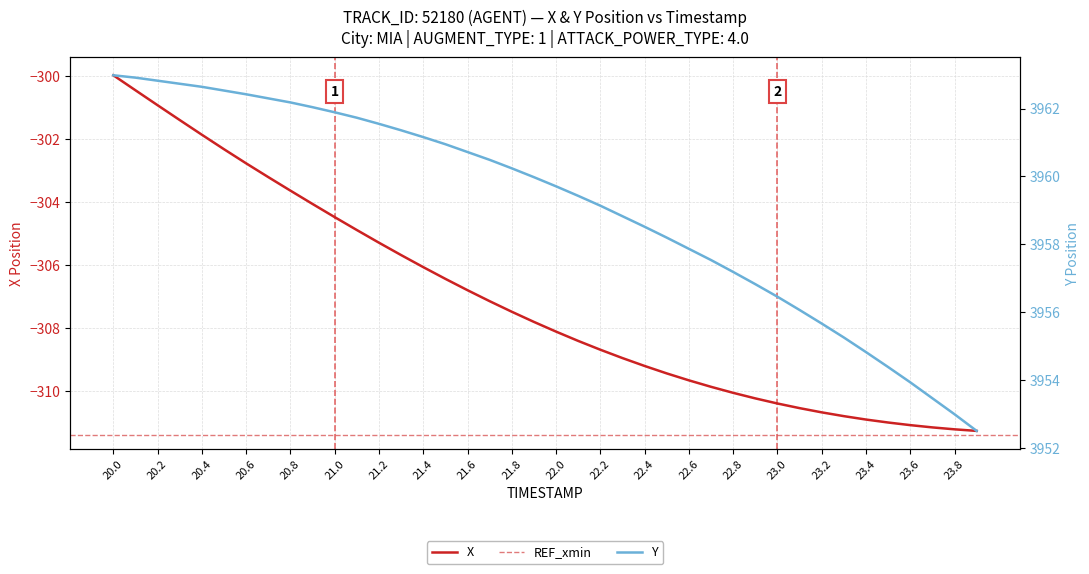

At which category is the sum across all series the highest?

20.0